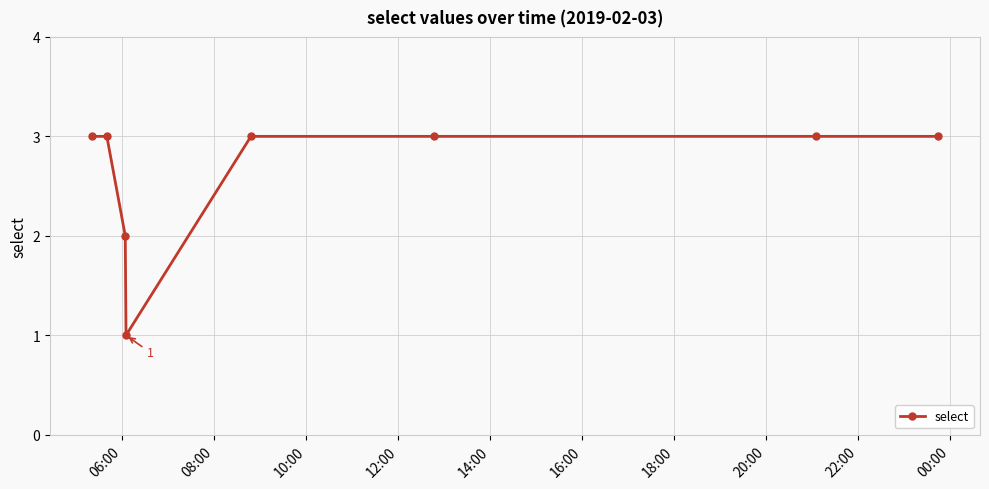

Reading right to left, extract all data points from this chart.

3	3	3	3	1	2	3	3